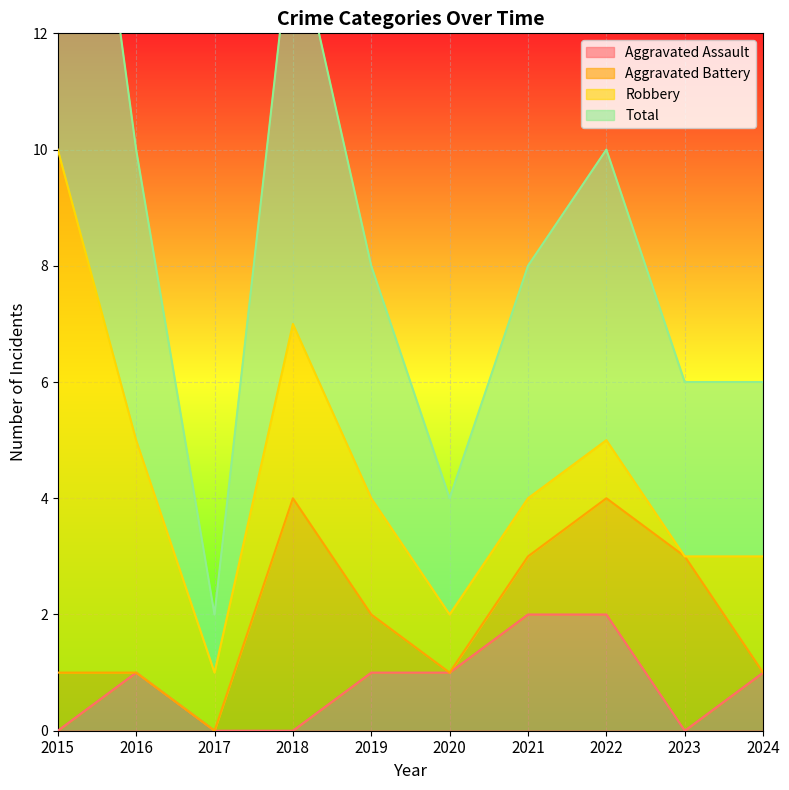

True or false: Aggravated Assault and Total cross at least once.

False